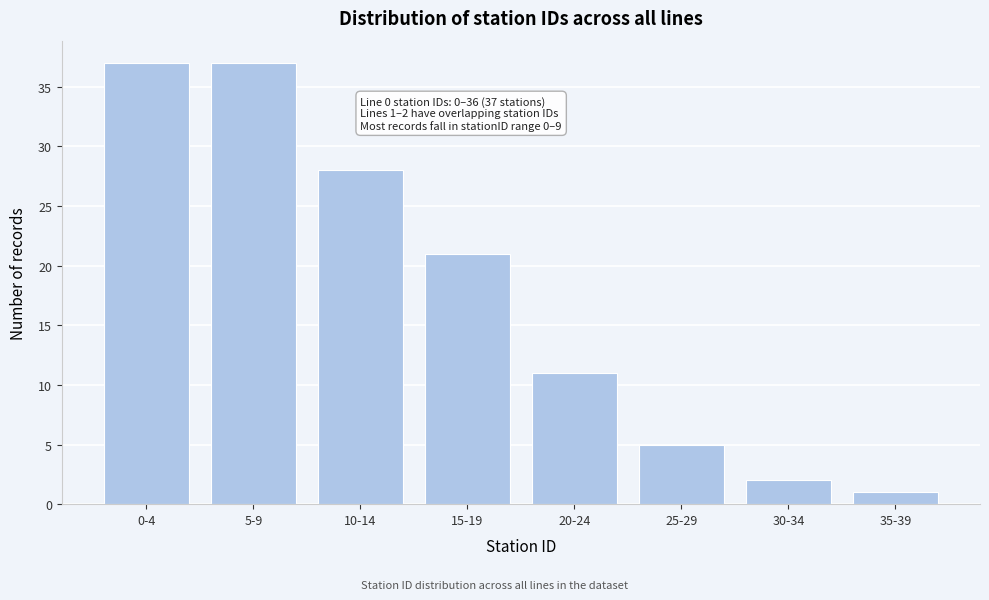

Reading right to left, transcribe all the data shown in this chart.

35-39=1	30-34=2	25-29=5	20-24=11	15-19=21	10-14=28	5-9=37	0-4=37